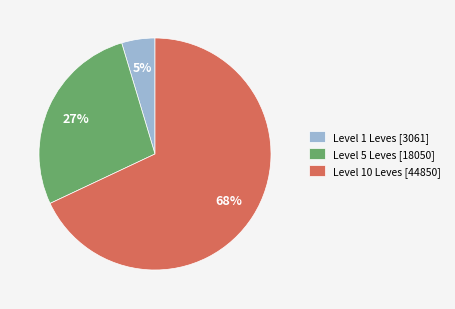

Is there a majority slice in this chart?

Yes